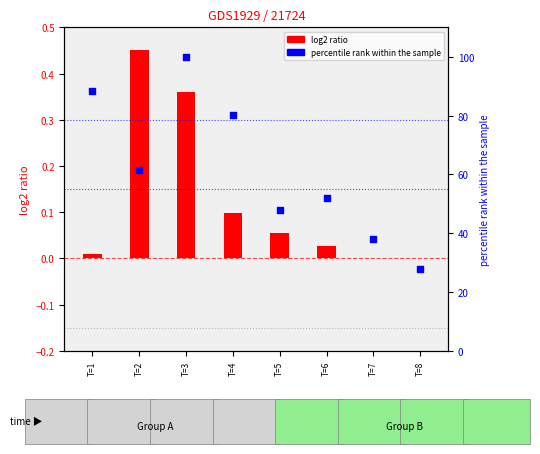

Is the value of log2 ratio at T=1 greater than the value of percentile rank within the sample at T=4?

No